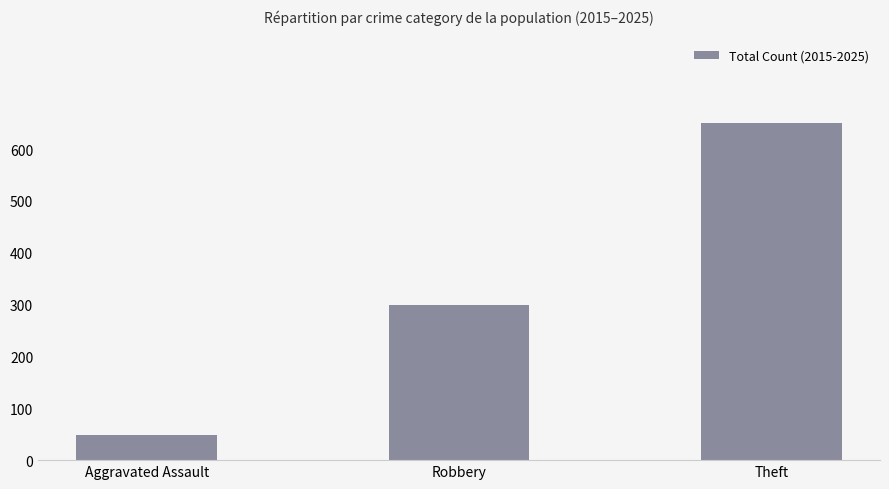

Does the chart contain any negative values?

No